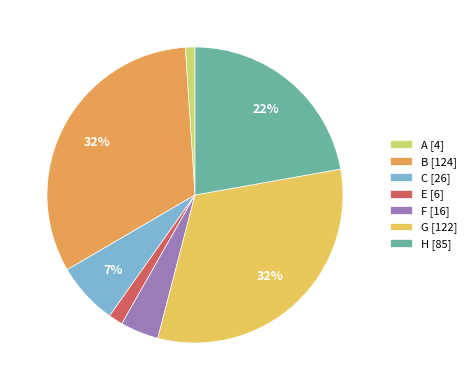

Is C [26] the majority of the pie?

No